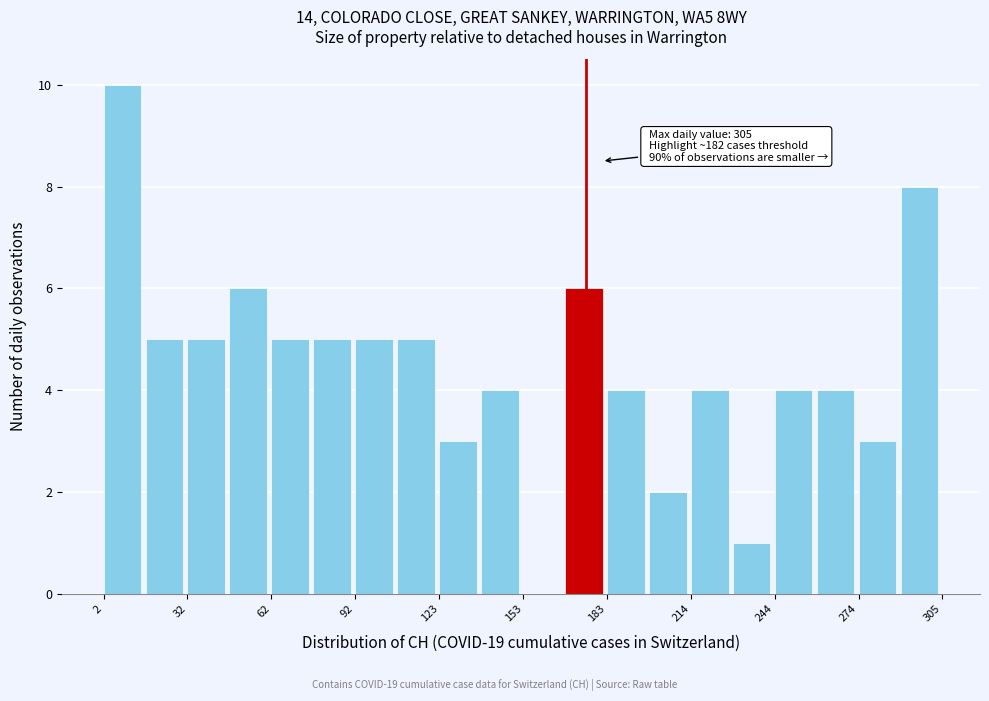

Around what value on the x-axis is the tallest bar? Give the approximate position of its centre, as read against the axis.

10